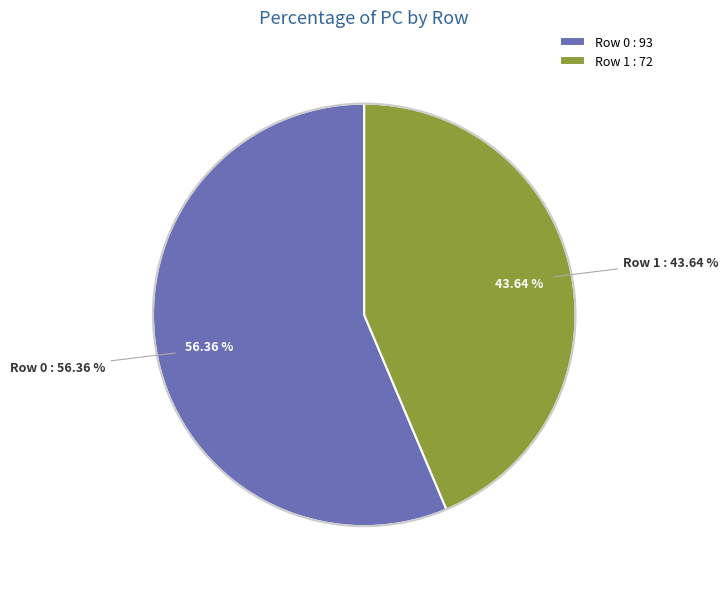

Which category has the smallest portion of the pie?

1